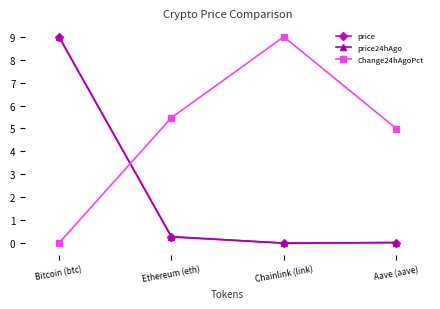

Is it true that price equals 9.0 at Bitcoin (btc)?

True